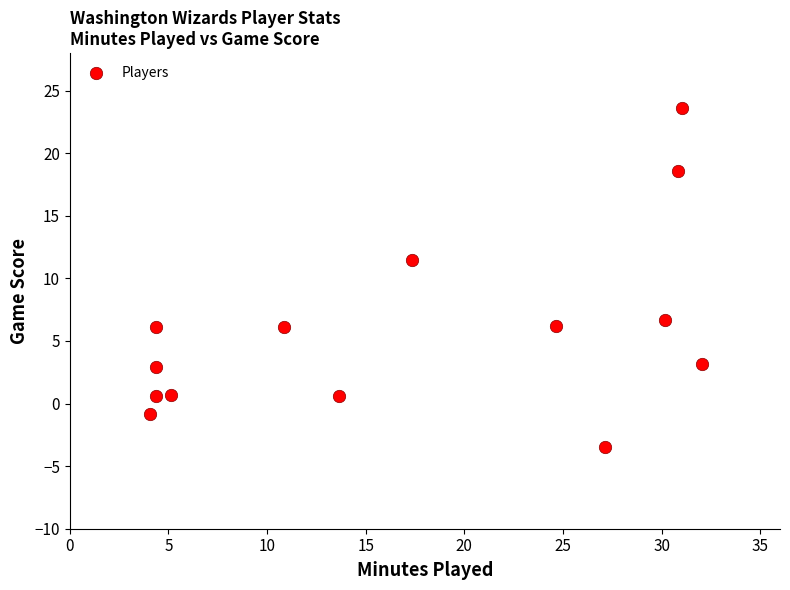

What Y value in the scatter plot is closest to 10?

11.5